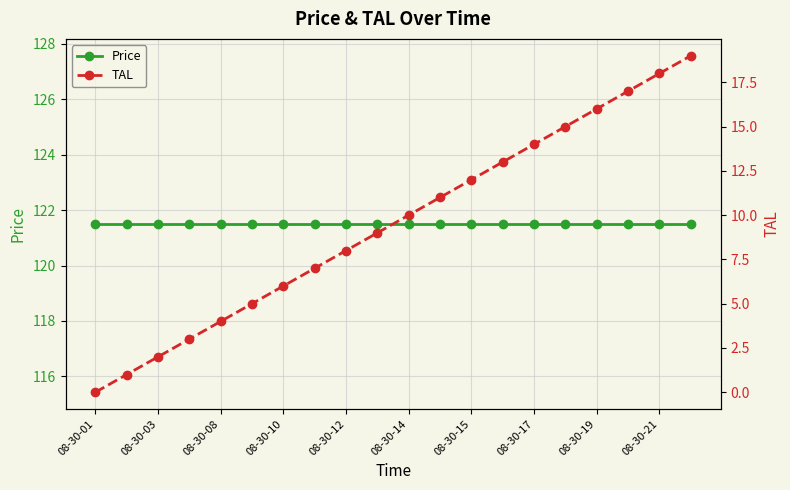

At 08-30-10, list the series in order from smallest to largest.

TAL, Price